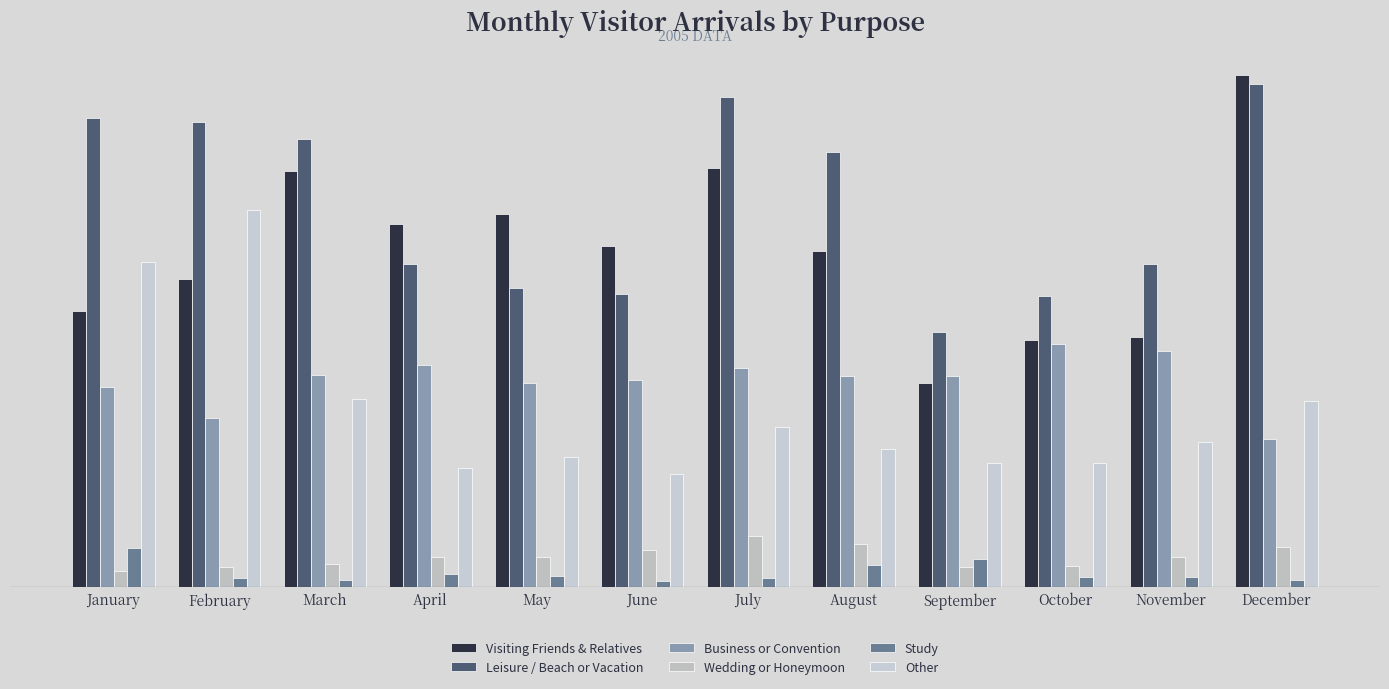

The value of Visiting Friends & Relatives at November is 11325. True or false?

False